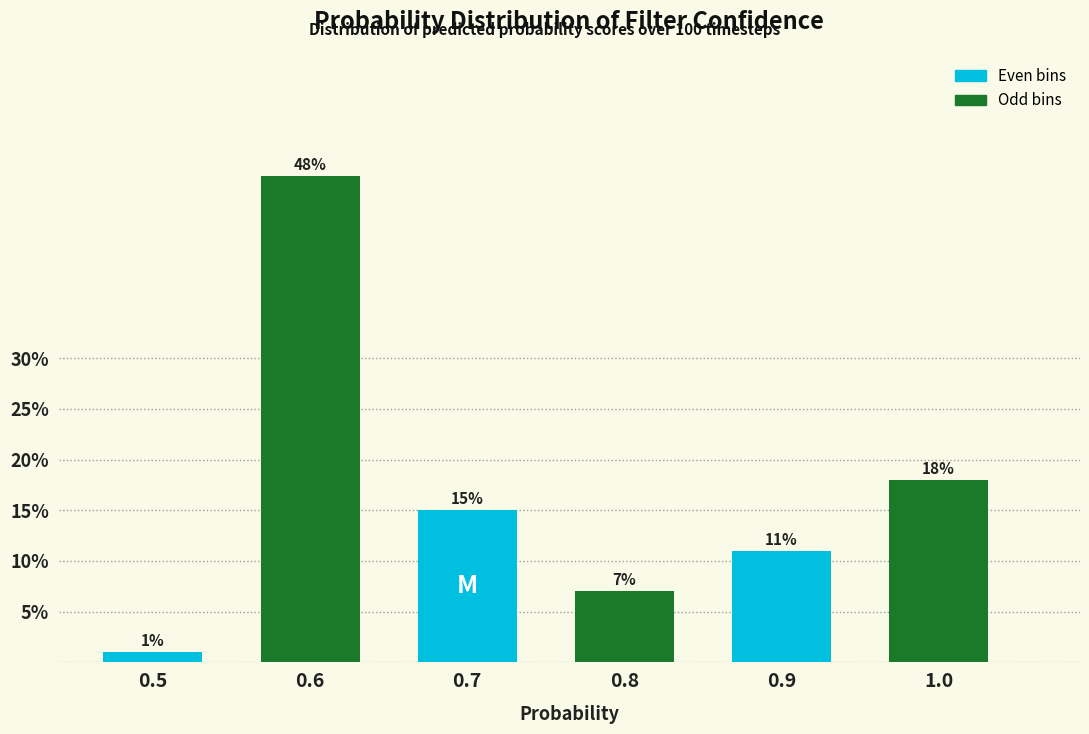

Reading left to right, what are all the values shown in this chart?

1.0	48.0	15.0	7.0	11.0	18.0